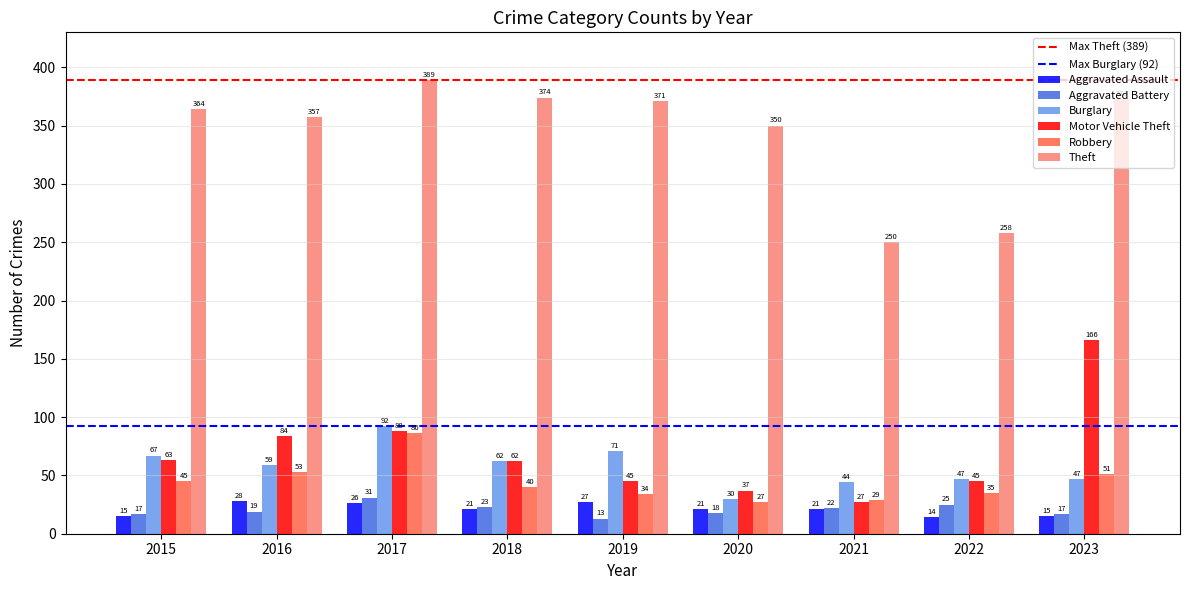

Reading left to right, list all the values displayed in this chart.

Aggravated Assault: 15	28	26	21	27	21	21	14	15
Aggravated Battery: 17	19	31	23	13	18	22	25	17
Burglary: 67	59	92	62	71	30	44	47	47
Motor Vehicle Theft: 63	84	88	62	45	37	27	45	166
Robbery: 45	53	86	40	34	27	29	35	51
Theft: 364	357	389	374	371	350	250	258	373